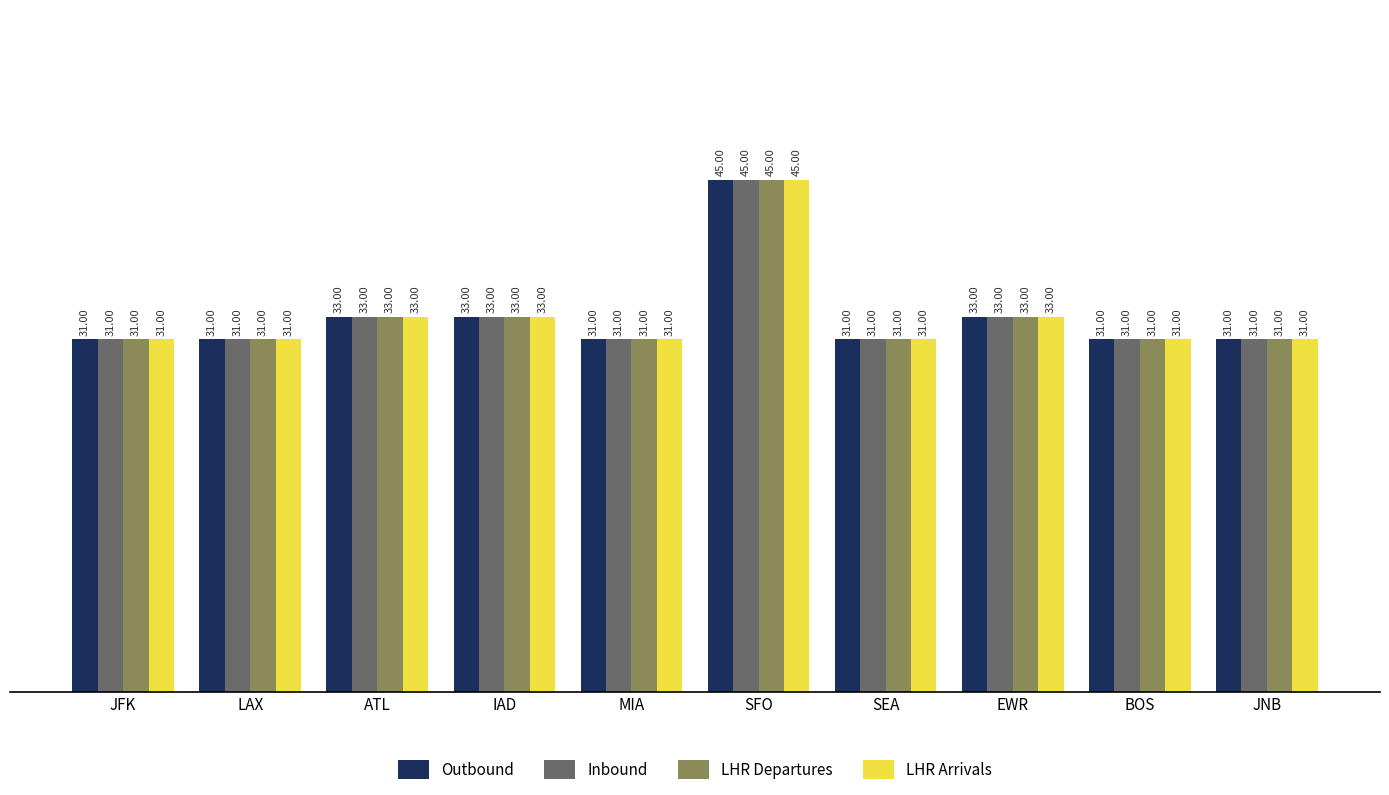

What is the total value across all series at JNB?

124